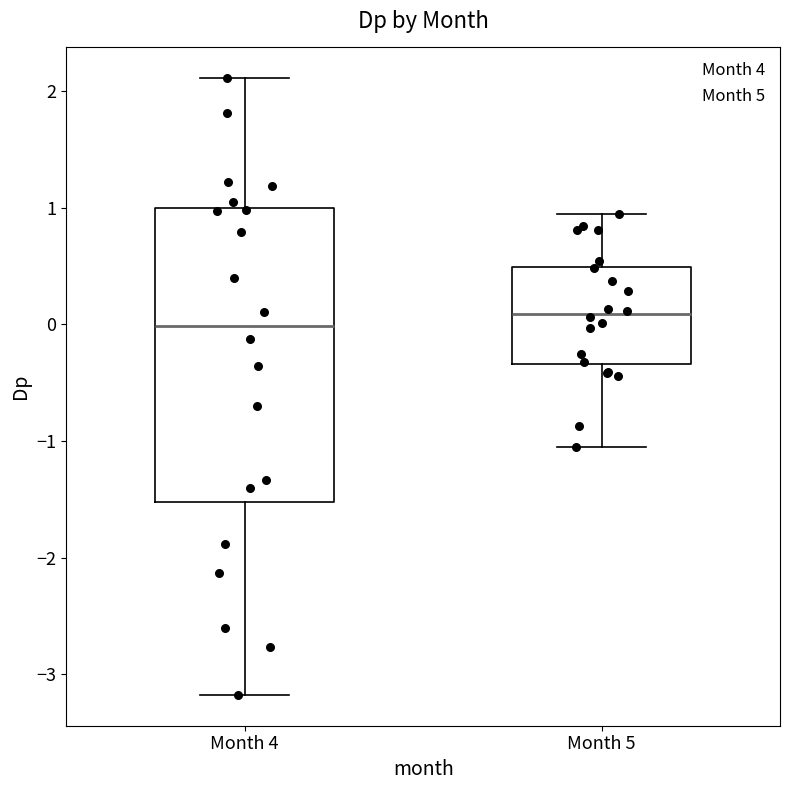

Reading left to right, read every box against the y-axis: the position of its median line, the range the box covers, and the ends of its whiskers. The values are not printed on the chart, so give them approximately, as read against the axis.

Month 4: median 0.0, box -1.5 to 1.0, whiskers -3.2 to 2.1
Month 5: median 0.1, box -0.3 to 0.5, whiskers -1.1 to 0.9